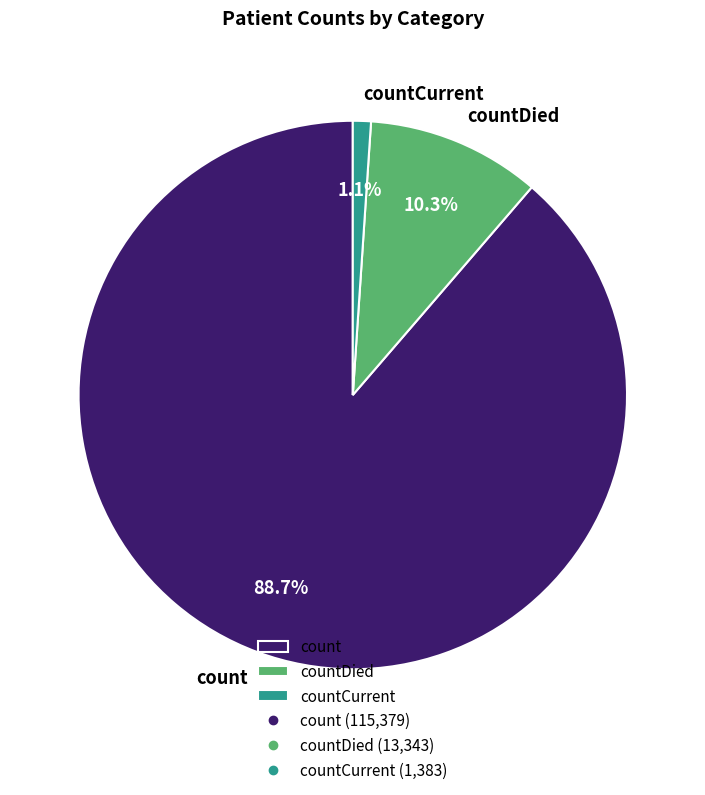

Which slice represents more than half of the pie?

count